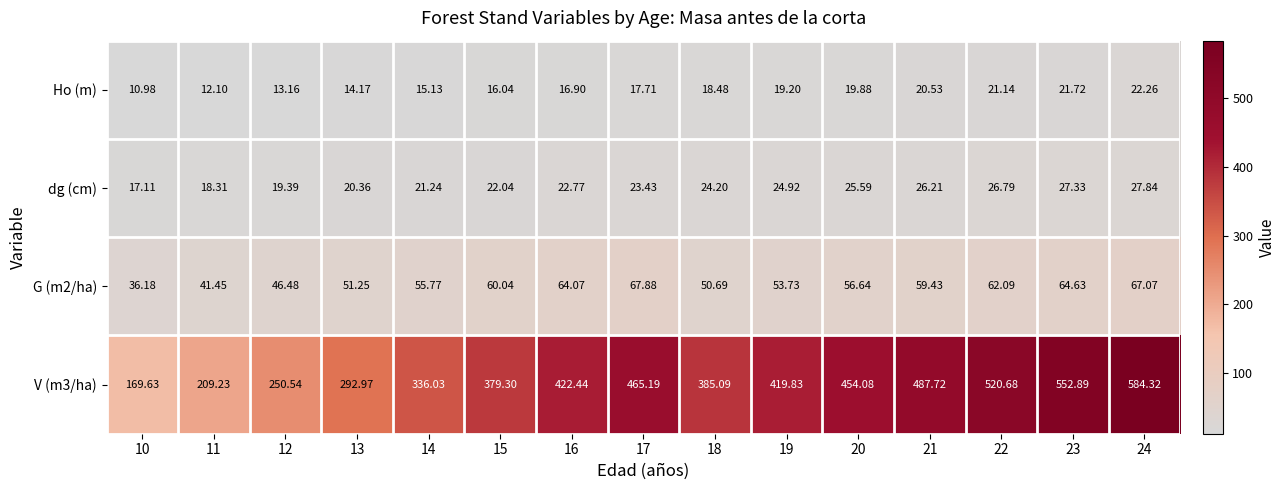

At which category is the sum across all series the highest?

24